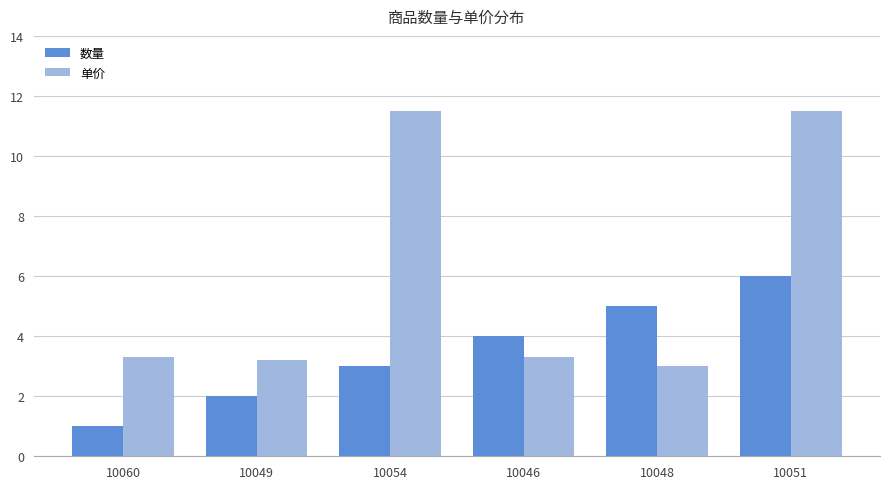

Which series has the largest total across all categories?

单价